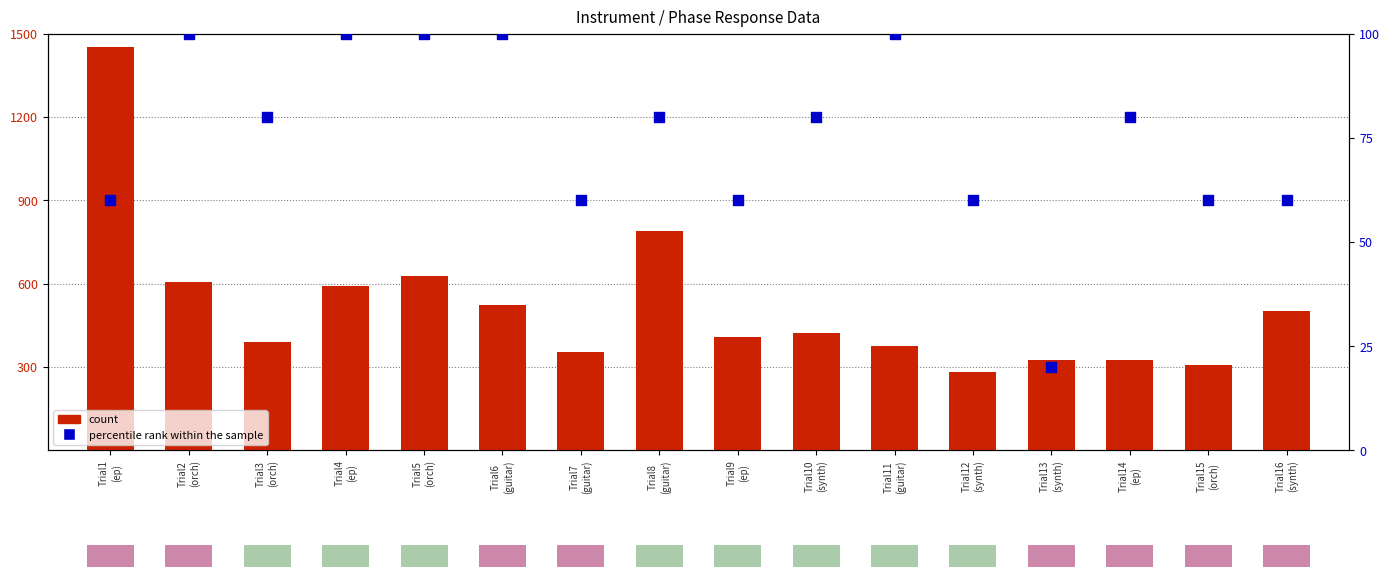

At how many categories does at least one series exceed 1331?

1